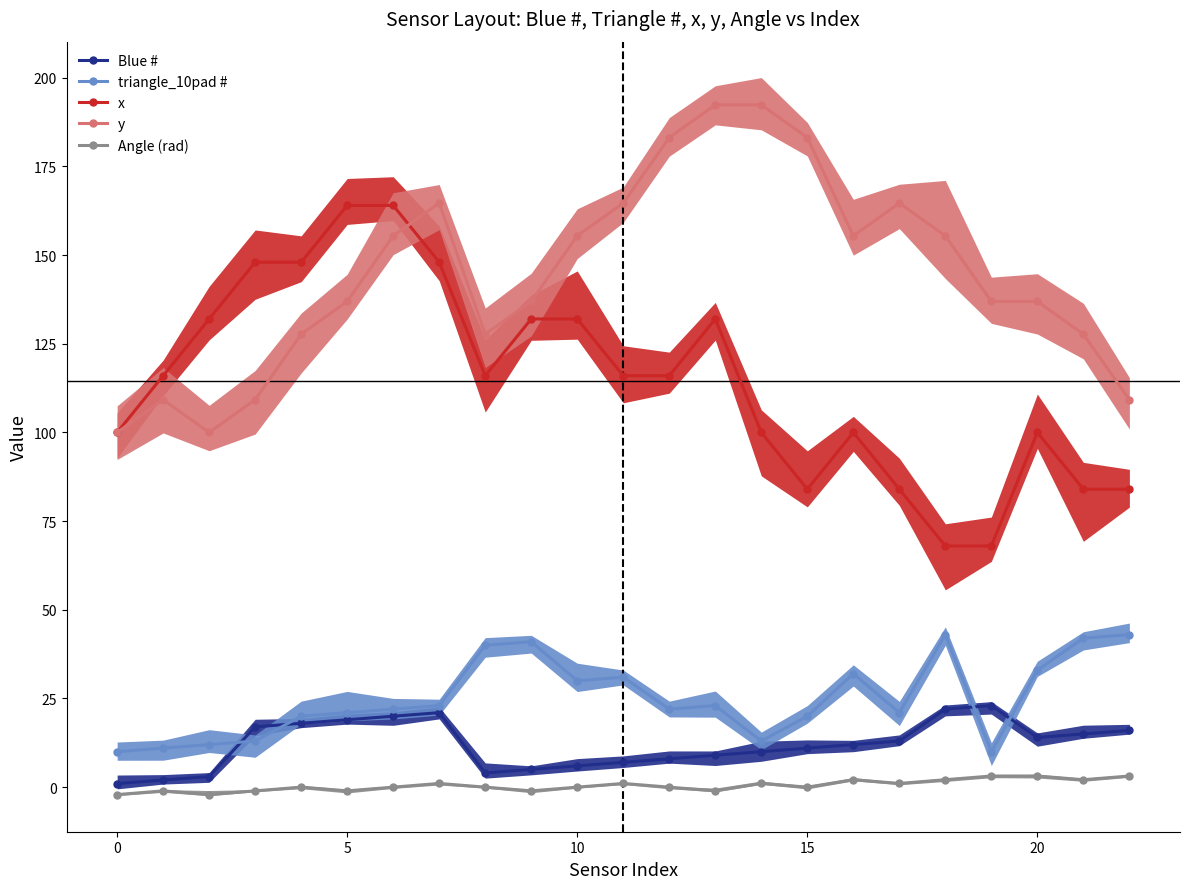

Read the triangle_10pad # value at 7.

23.0